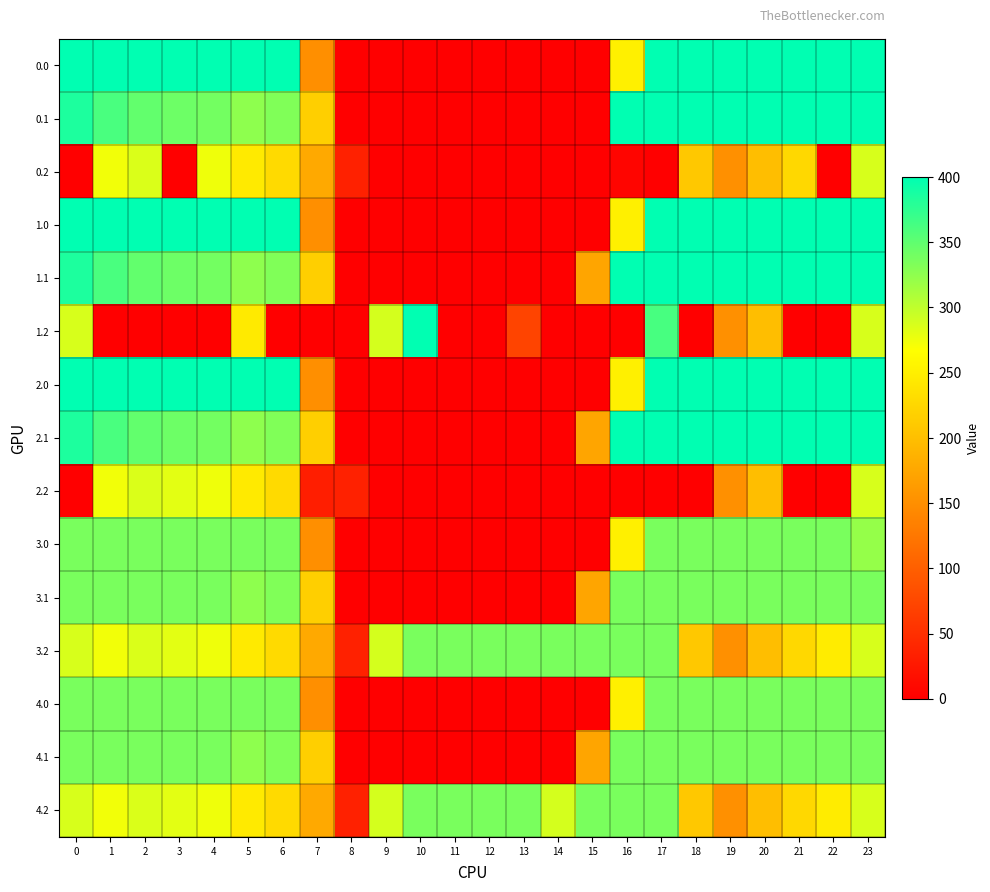

Rank the series by their maximum value, from highest to lowest.

0.0, 0.1, 1.0, 1.1, 1.2, 2.0, 2.1, 3.0, 3.1, 3.2, 4.0, 4.1, 4.2, 0.2, 2.2